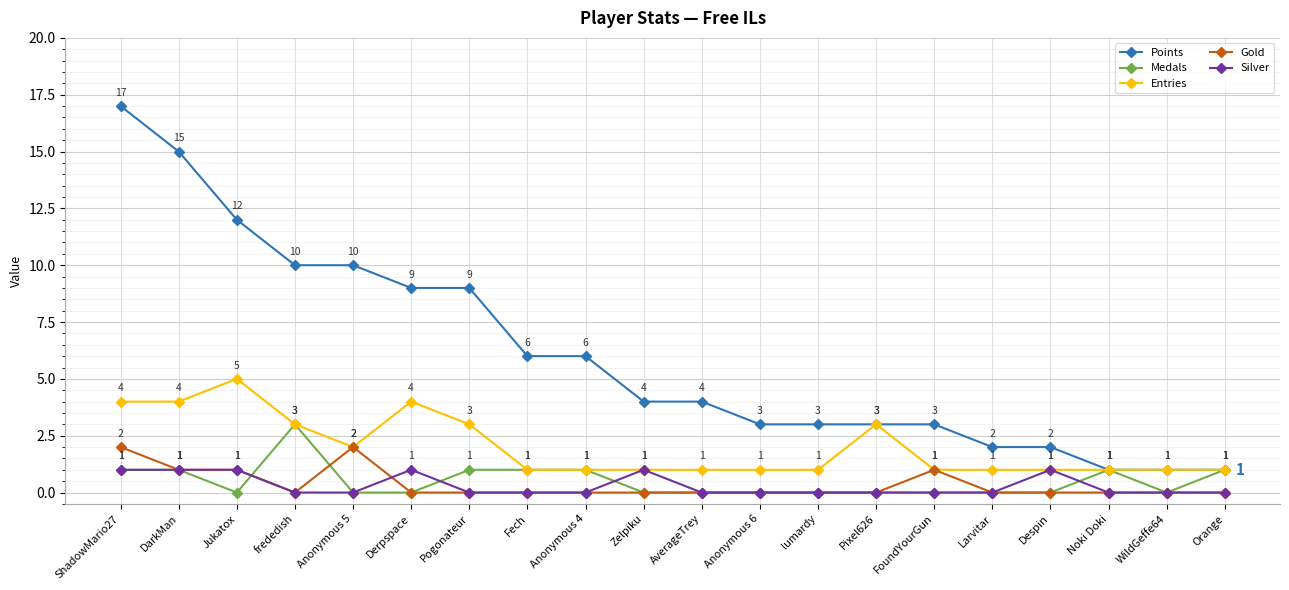

What are all the series names shown in the legend?

Points, Medals, Entries, Gold, Silver